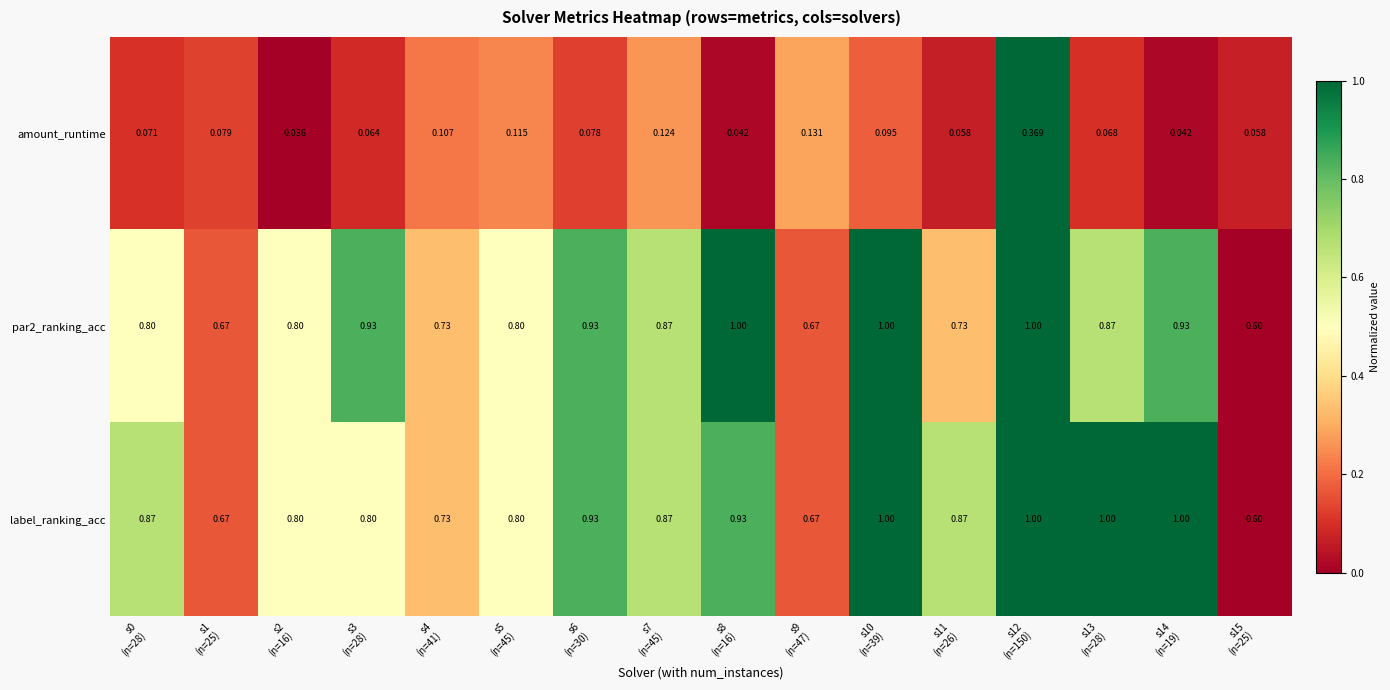

Which series has the largest total across all categories?

label_ranking_acc